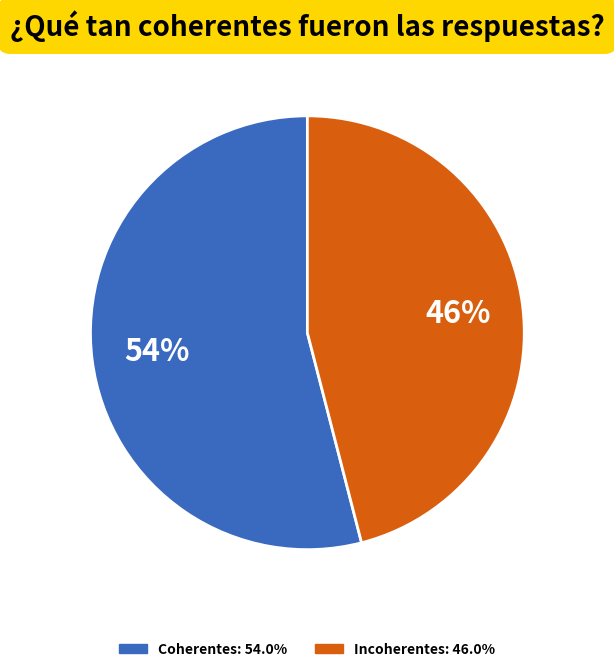

To the nearest percent, what is the average slice percentage?

50%